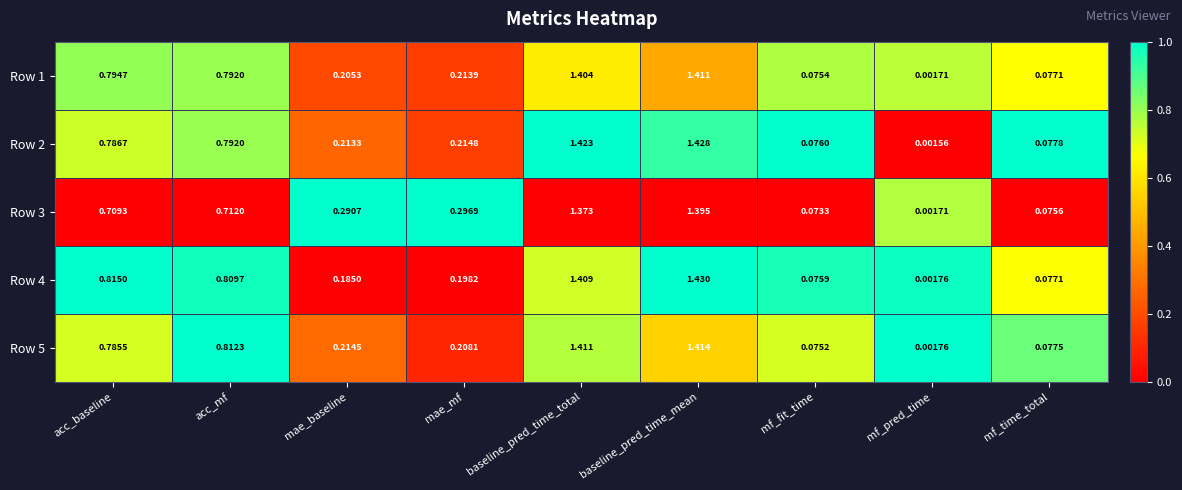

Where is Row 2 nearest to the value 0?

mf_pred_time